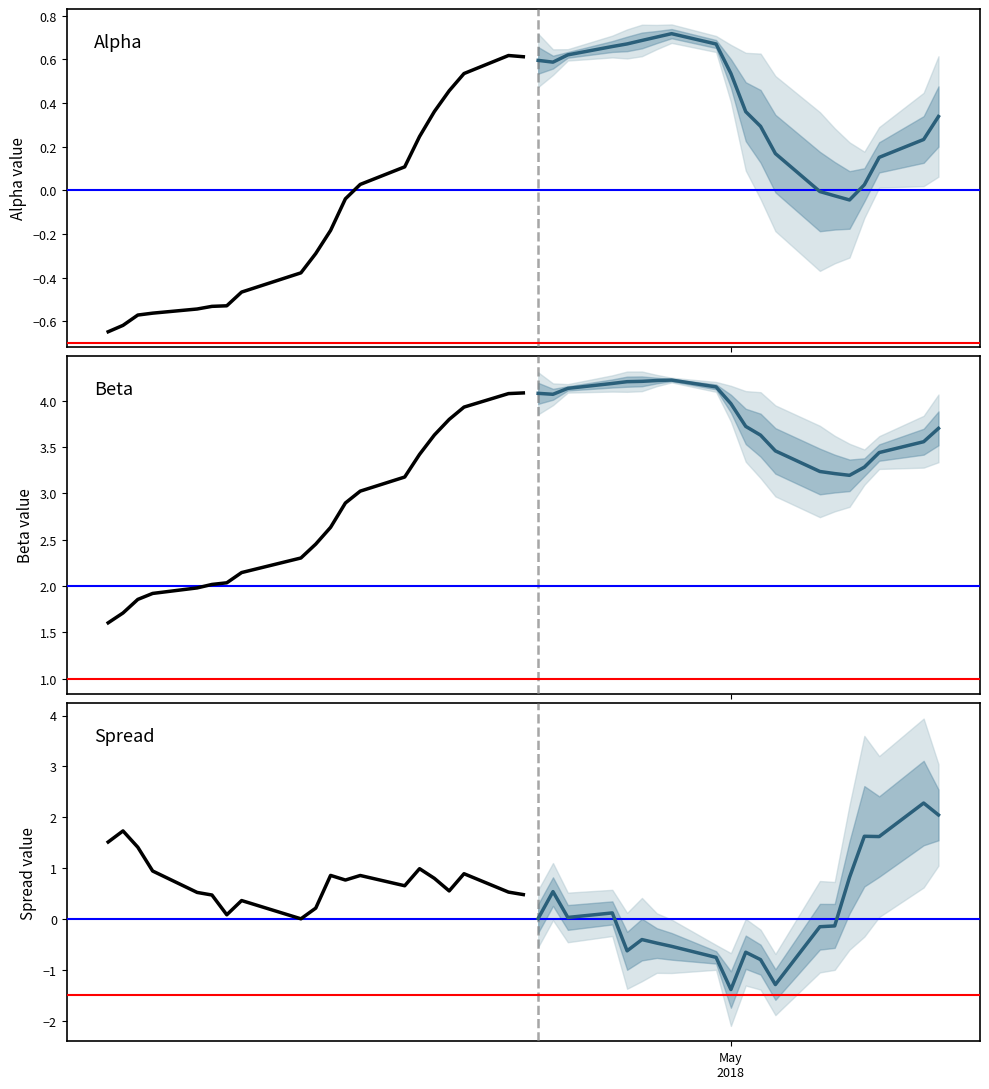

What is the difference between the maximum and minimum values in the beta series?

2.5